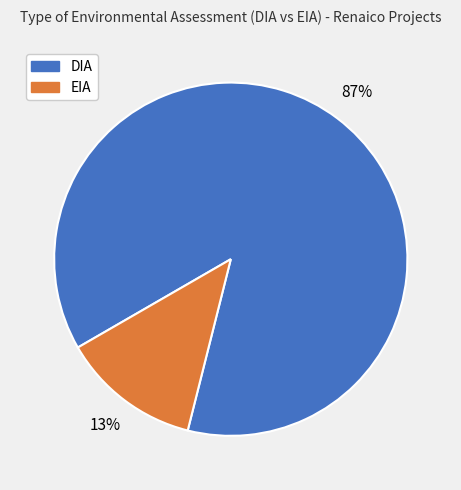

Rank the categories by value from lowest to highest.

EIA, DIA